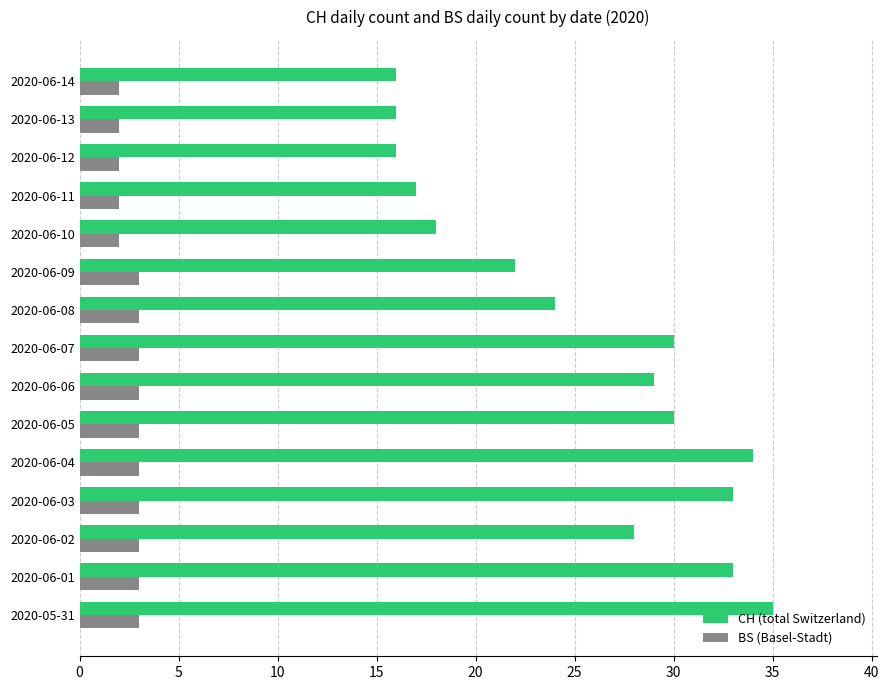

Which category has the highest value across all series?

2020-05-31